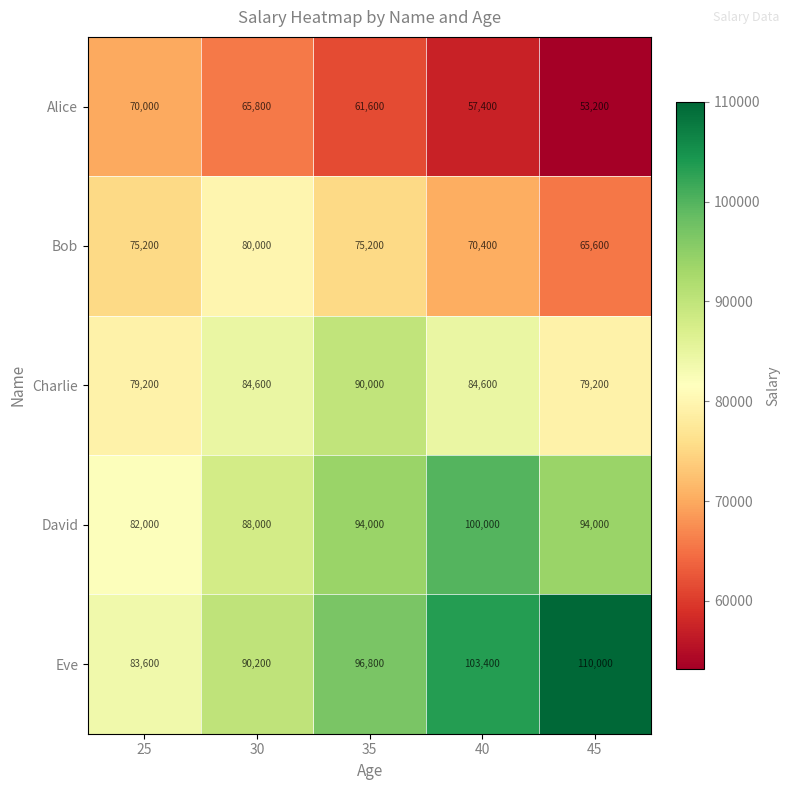

Rank the series by their maximum value, from highest to lowest.

Eve, David, Charlie, Bob, Alice